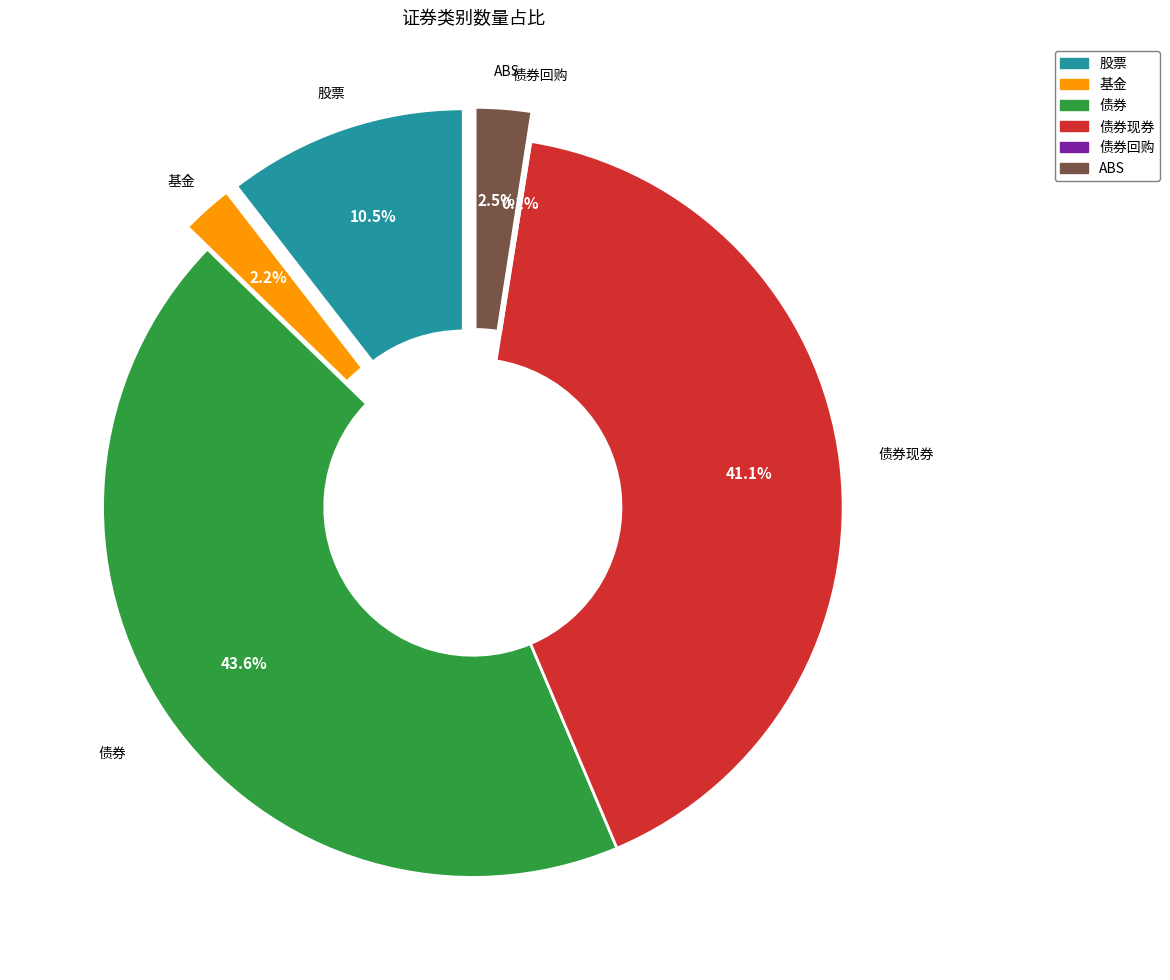

Count the number of slices in the pie.

6